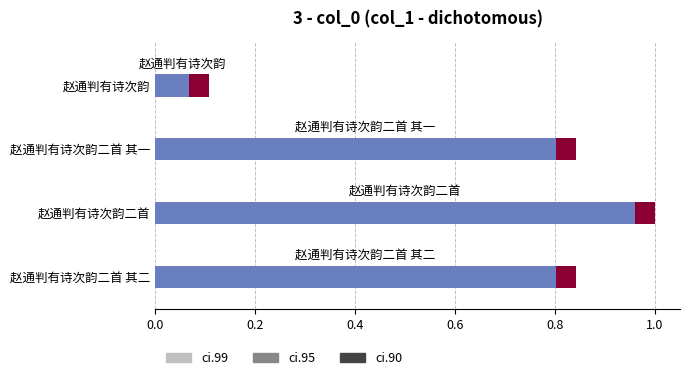

What is the sum of the values at 赵通判有诗次韵 and 赵通判有诗次韵二首 其二?

0.9